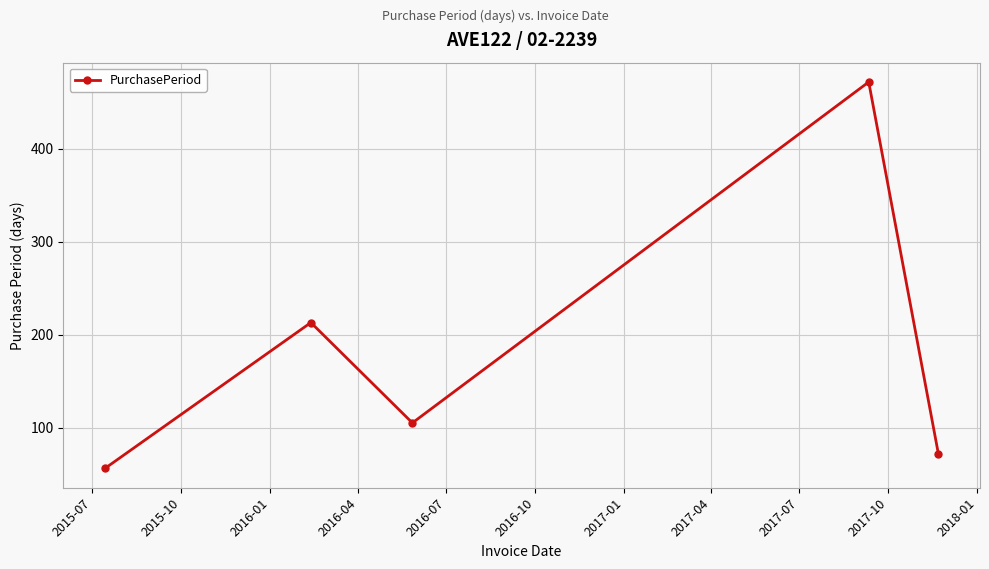

How many interior local valleys (lower than both neighbors) does the data have?

1